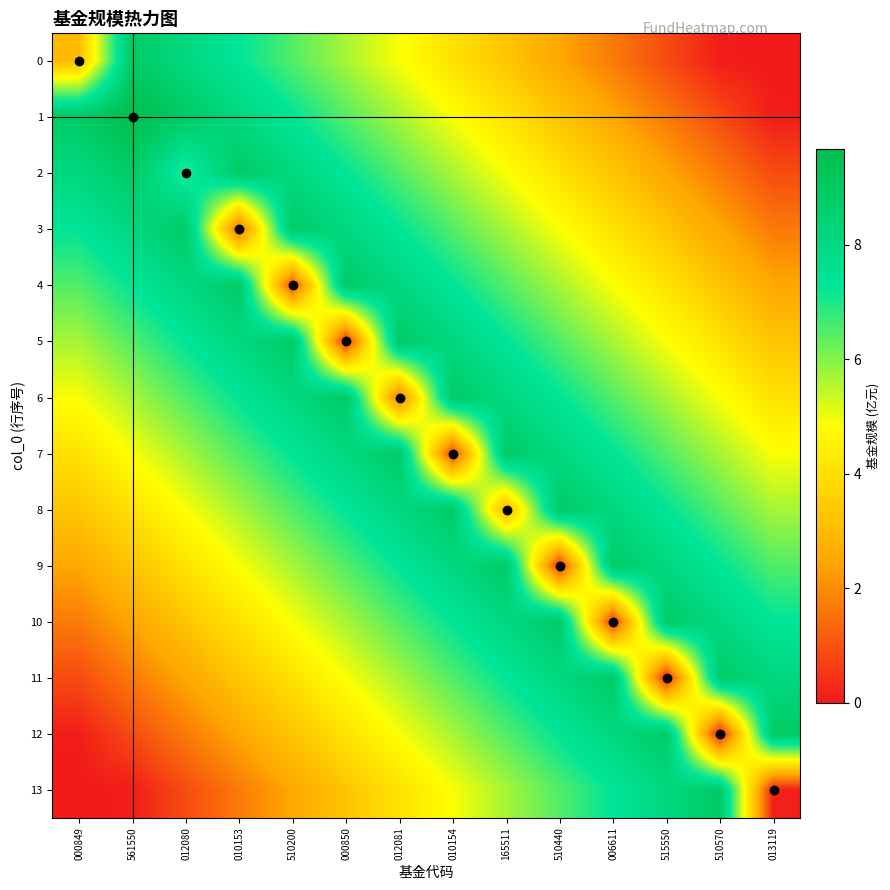

What is the total value across all series at 006611?

77.5